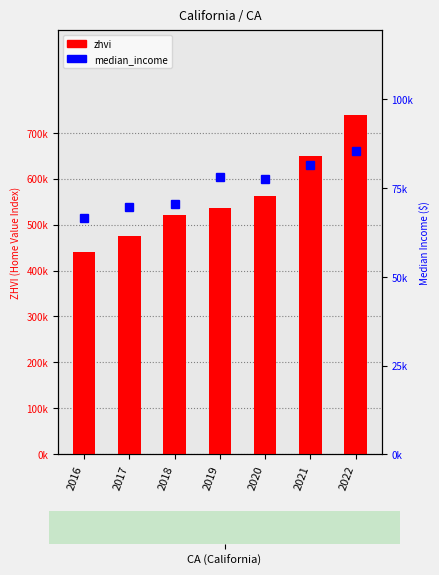

At how many categories does at least one series exceed 169080?

7